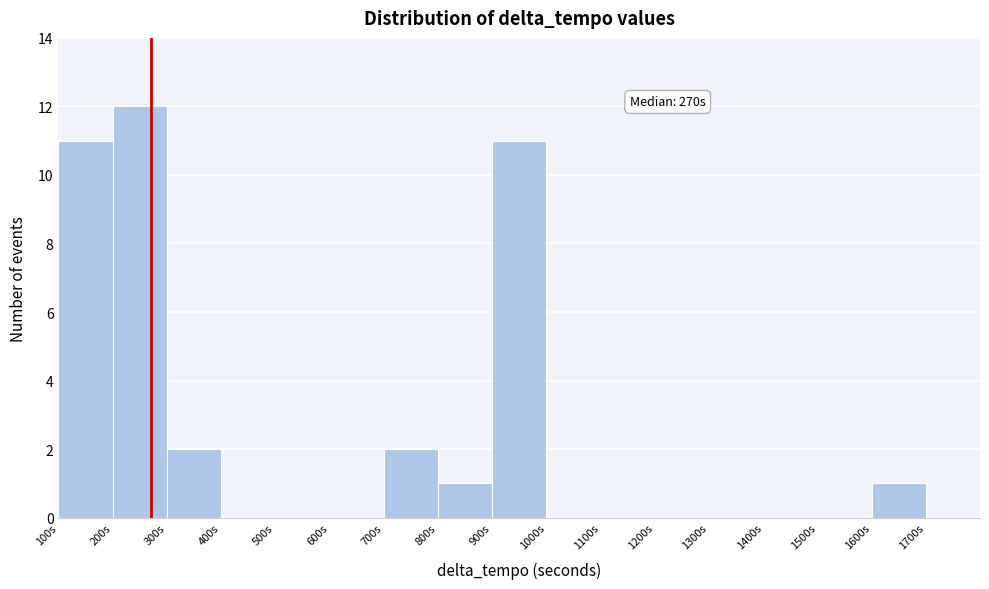

Which range on the x-axis has the tallest bar?

200 to 300